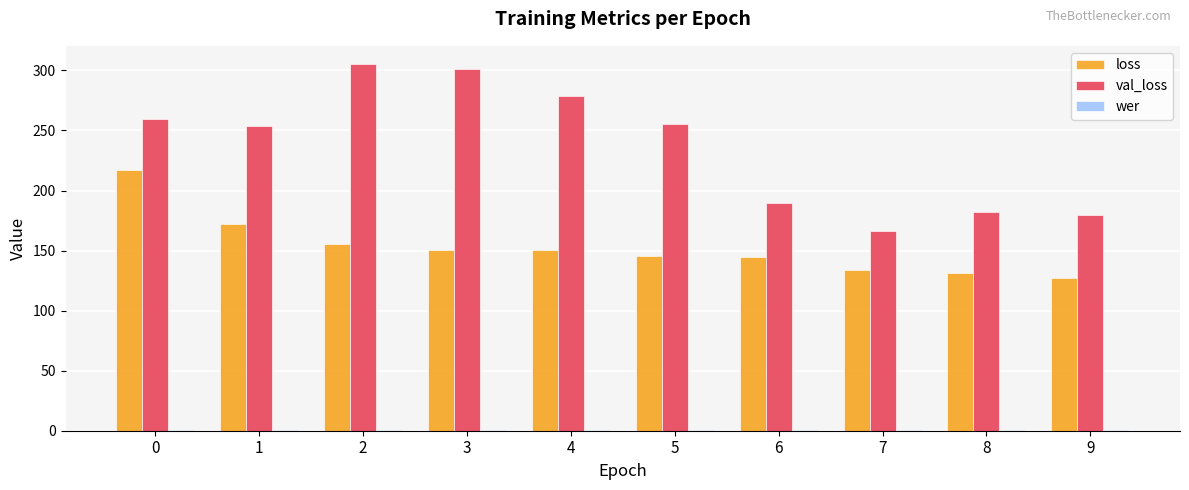

What is the minimum value shown in the chart?

1.0